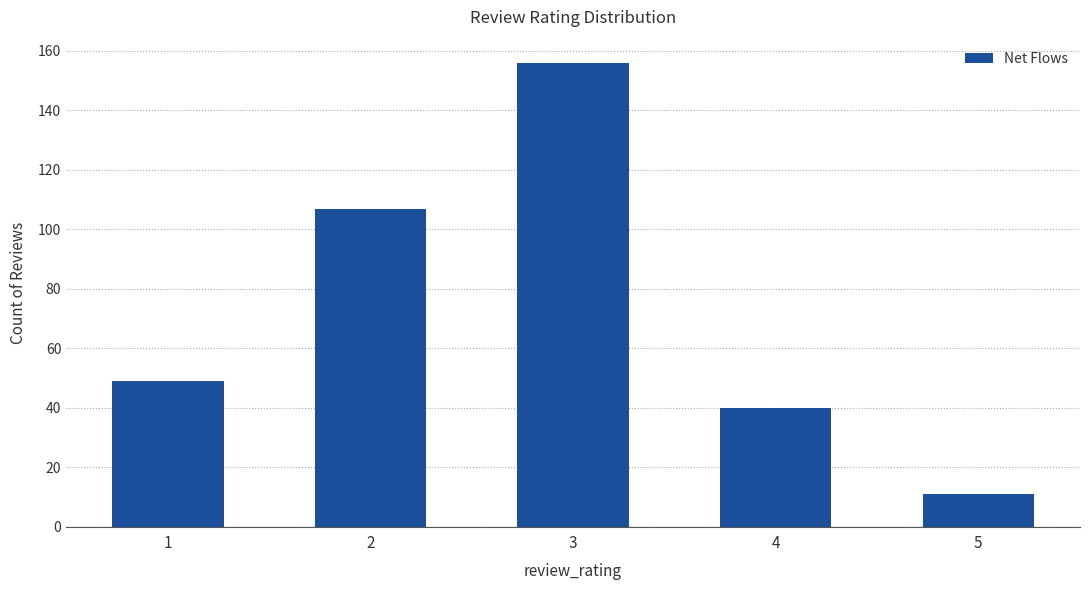

List the labels in order of value, largest first.

3, 2, 1, 4, 5